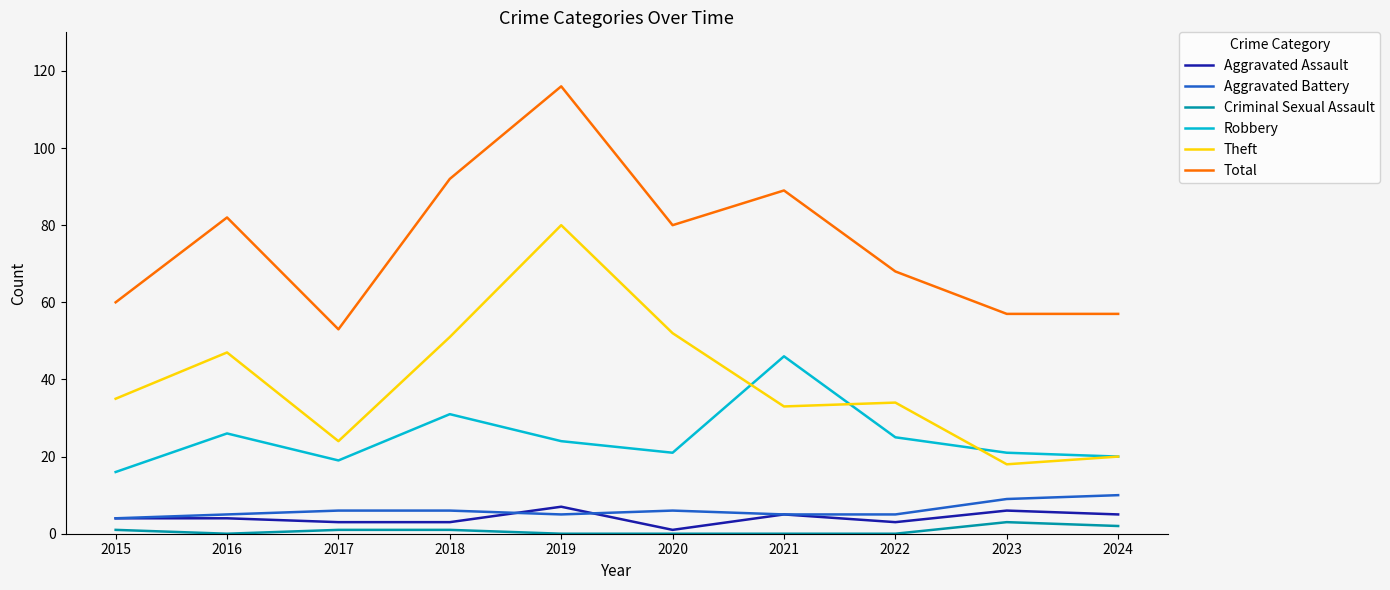

Reading right to left, what are all the values shown in this chart?

Aggravated Assault: 5	6	3	5	1	7	3	3	4	4
Aggravated Battery: 10	9	5	5	6	5	6	6	5	4
Criminal Sexual Assault: 2	3	0	0	0	0	1	1	0	1
Robbery: 20	21	25	46	21	24	31	19	26	16
Theft: 20	18	34	33	52	80	51	24	47	35
Total: 57	57	68	89	80	116	92	53	82	60